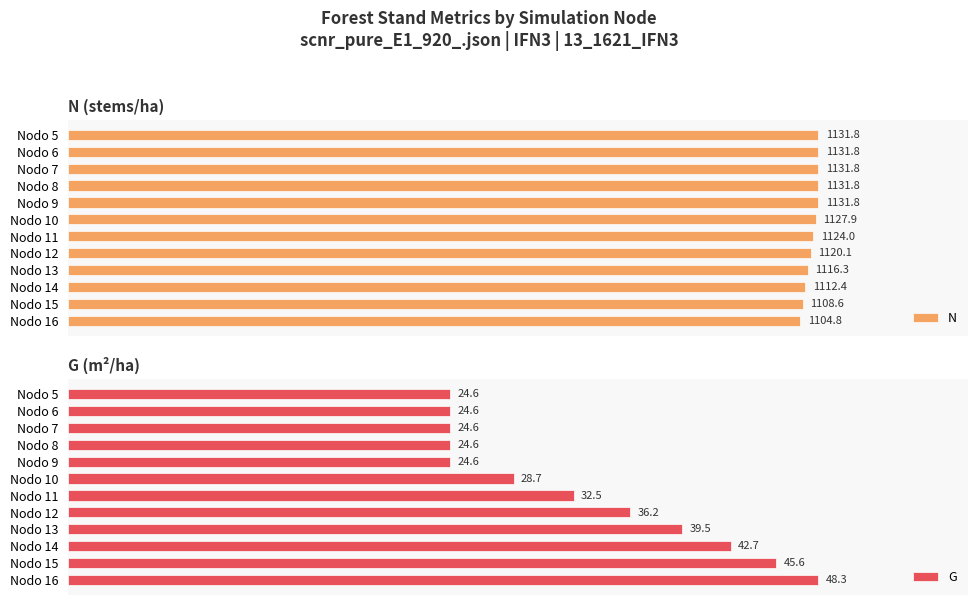

At which label is G closest to 36?

Nodo 12